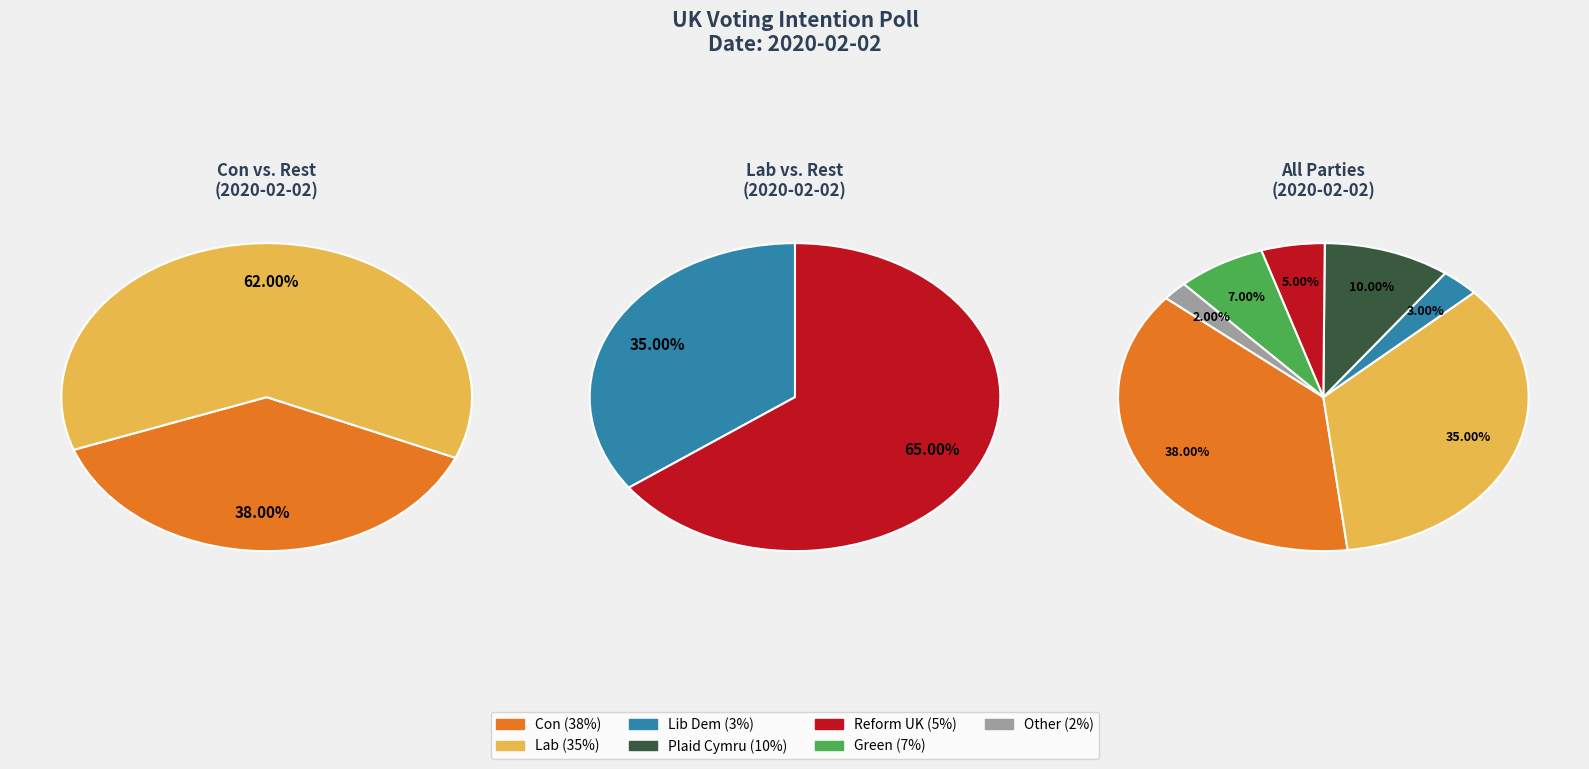

The Plaid Cymru slice represents 10% of the pie. True or false?

True